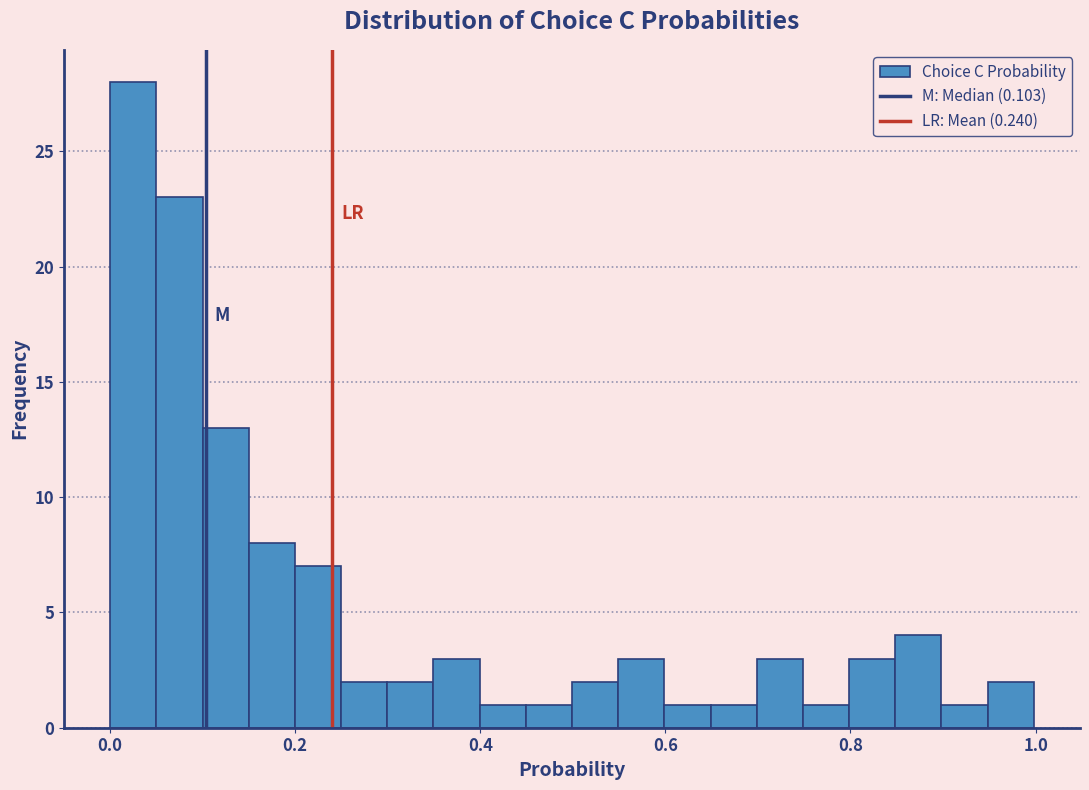

Read against the x-axis, roughly where is the centre of the tallest bar?

0.02